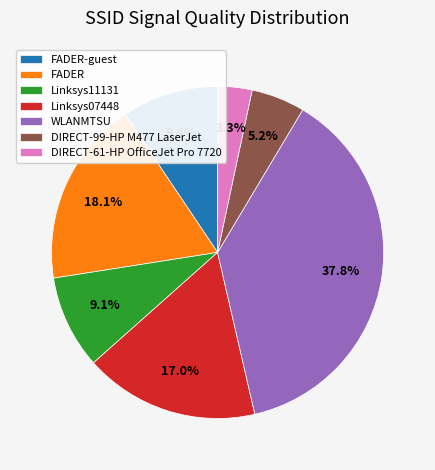

What is the largest slice in the pie chart?

WLANMTSU